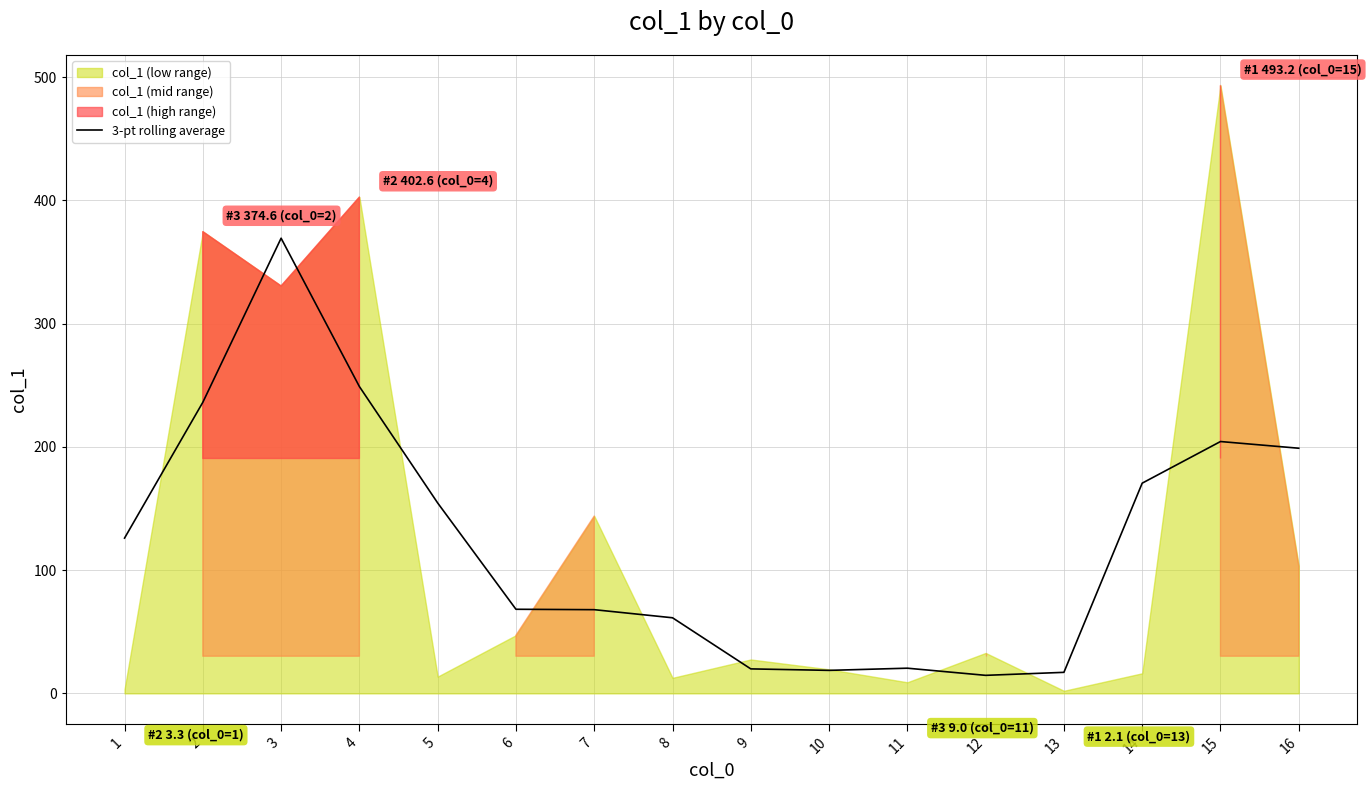

How many values exceed 125?

8